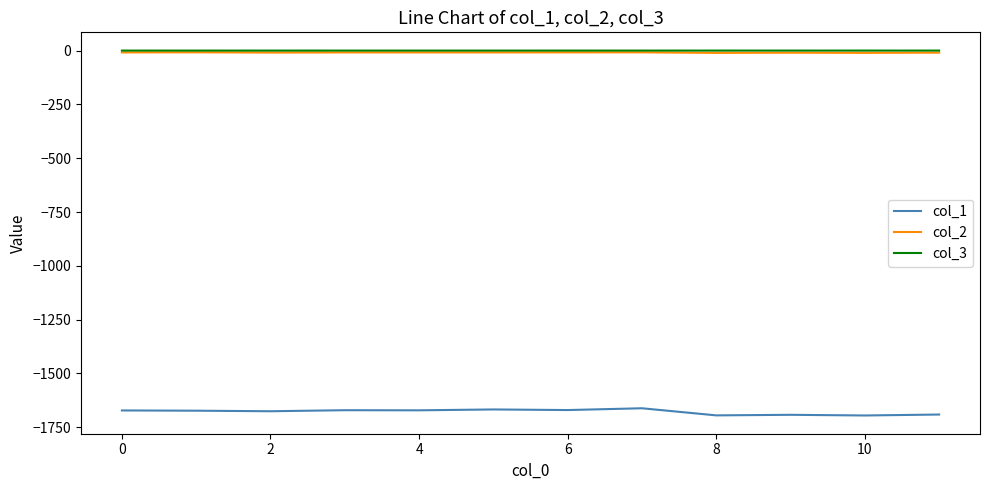

What is the minimum value for col_1?

-1695.2